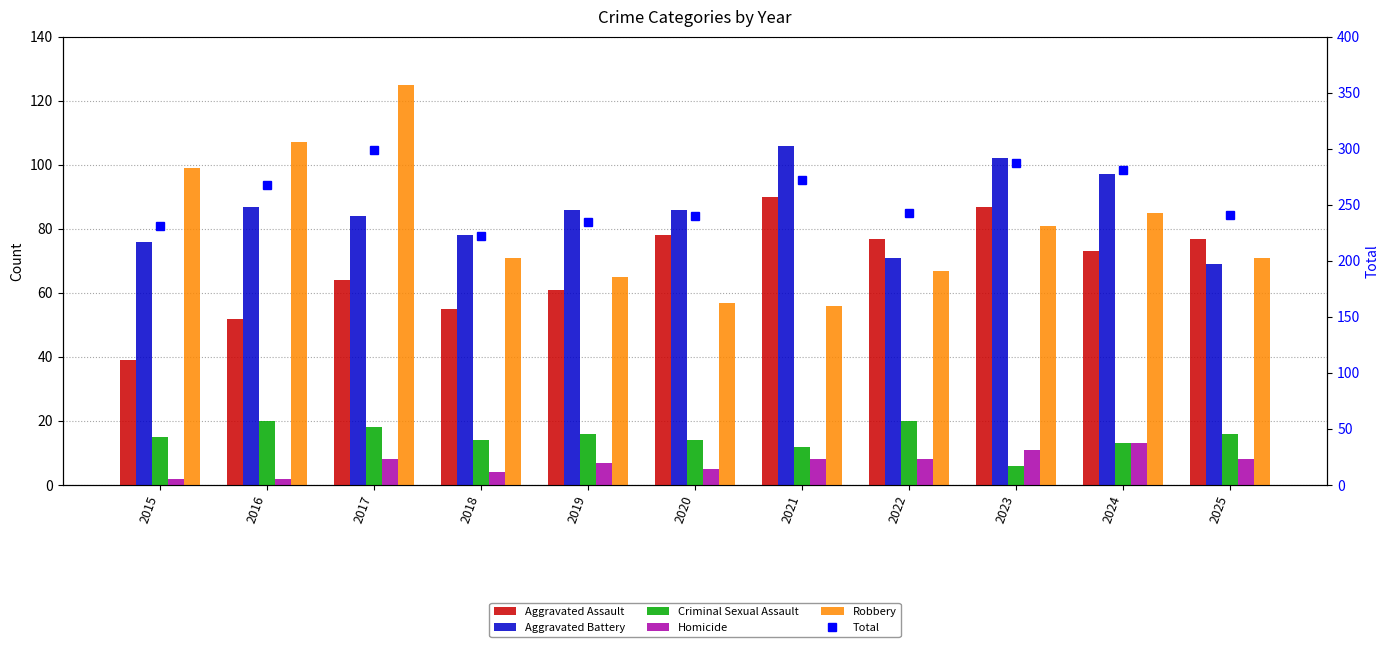

How many distinct data groups are displayed?

6